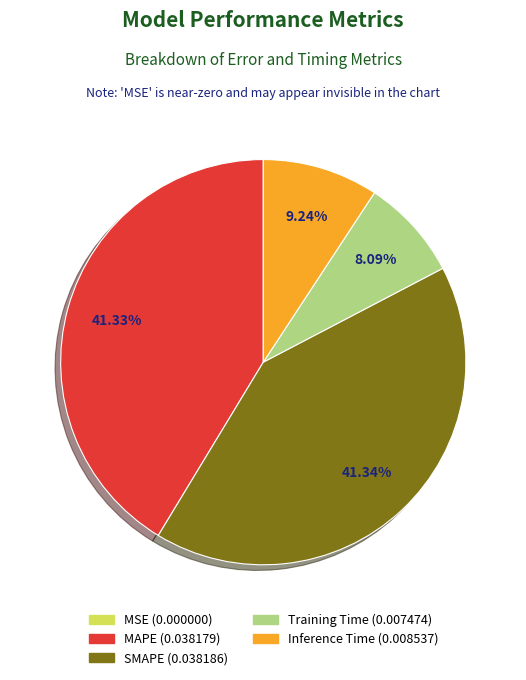

Does any single category account for the majority?

No